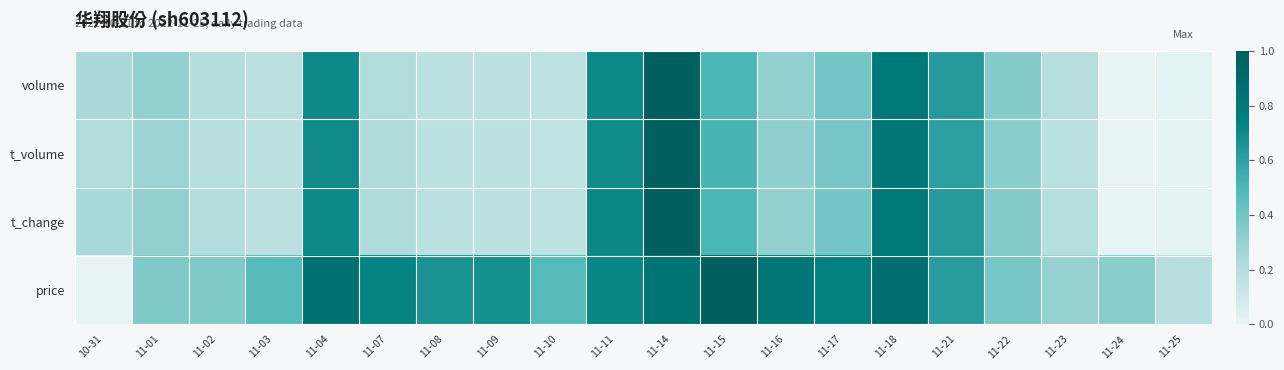

Which series has the largest total across all categories?

price